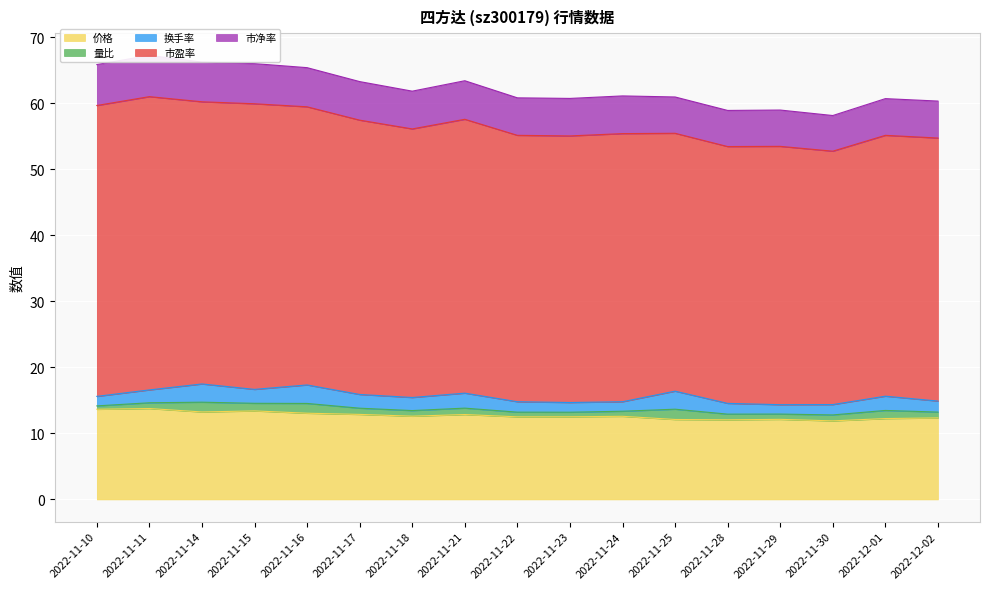

True or false: 价格 and 市盈率 cross at least once.

False